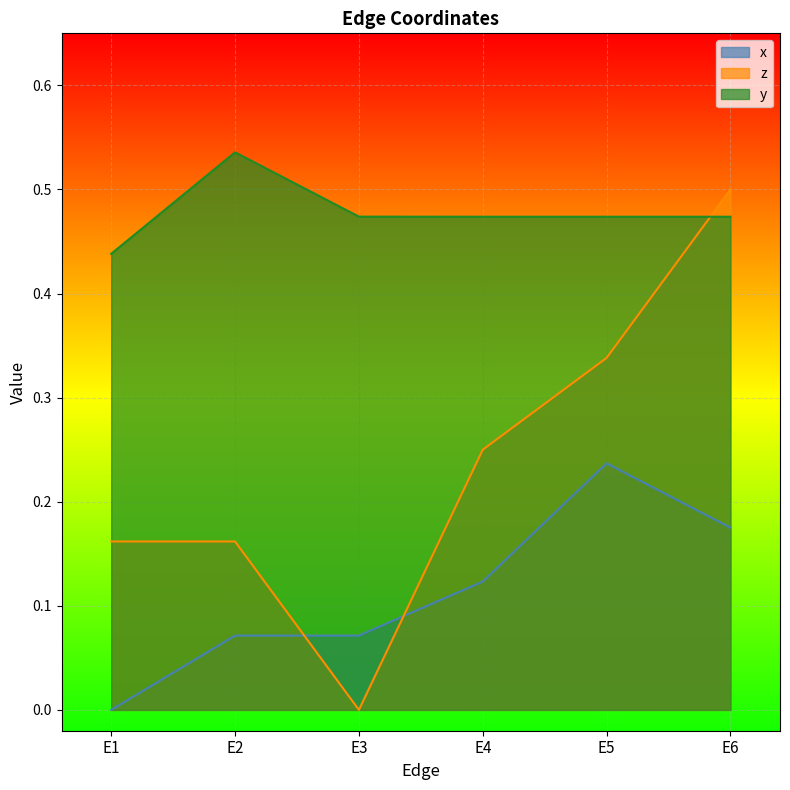

Reading right to left, extract all data points from this chart.

x: E6=0.2	E5=0.2	E4=0.1	E3=0.1	E2=0.1	E1=0.0
z: E6=0.5	E5=0.3	E4=0.2	E3=0.0	E2=0.2	E1=0.2
y: E6=0.5	E5=0.5	E4=0.5	E3=0.5	E2=0.5	E1=0.4